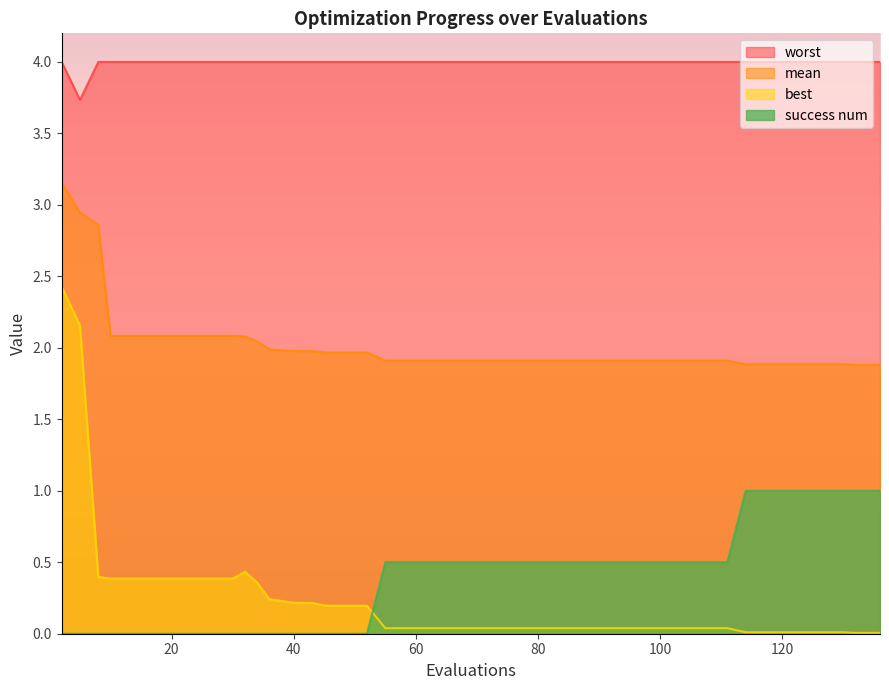

Which series has the largest total across all categories?

worst